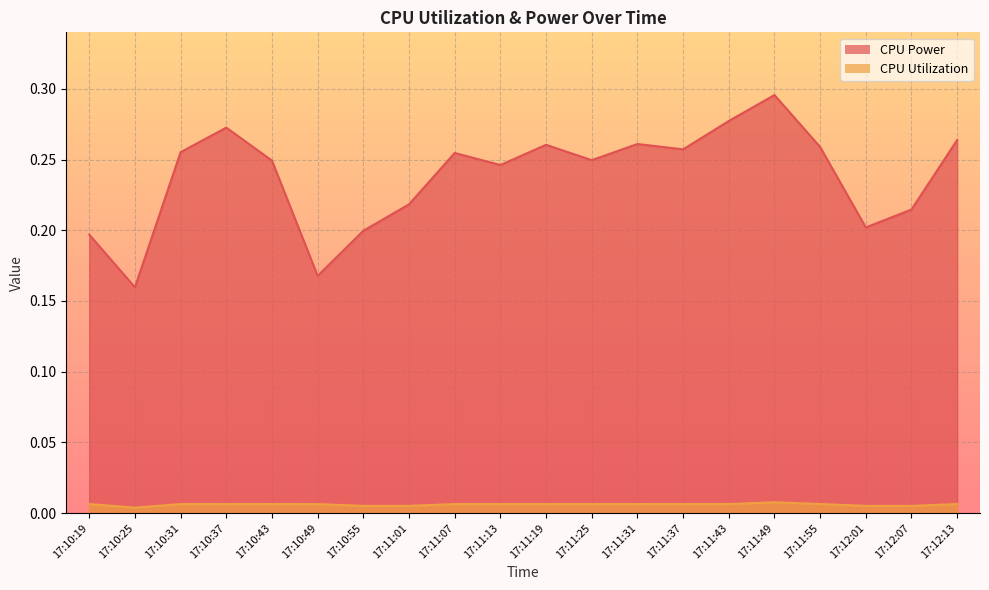

The CPU Power series shows 0.2 at 17:10:25. True or false?

True